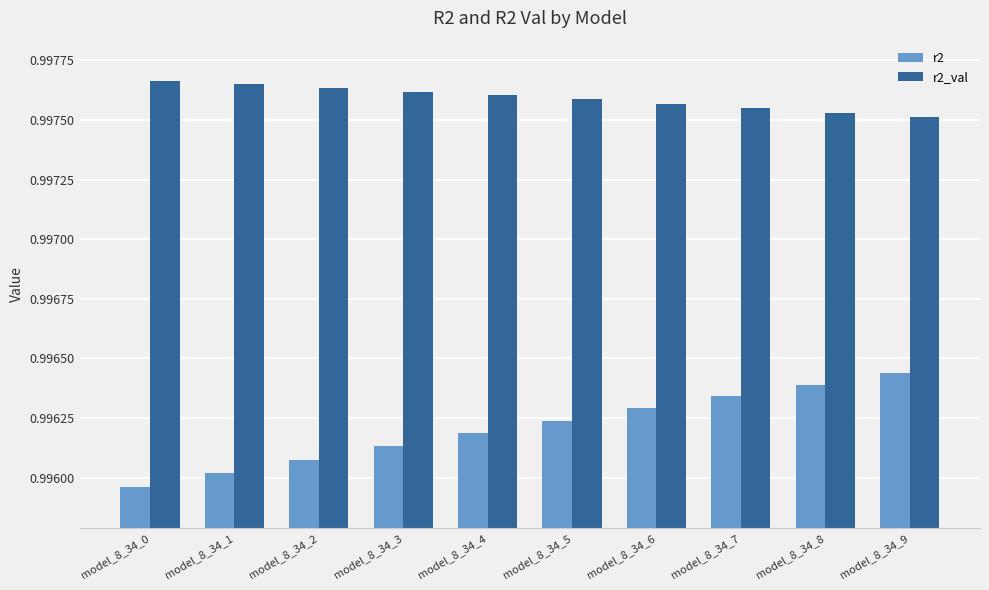

What is the sum of the r2 values at model_8_34_7 and model_8_34_3?

2.0